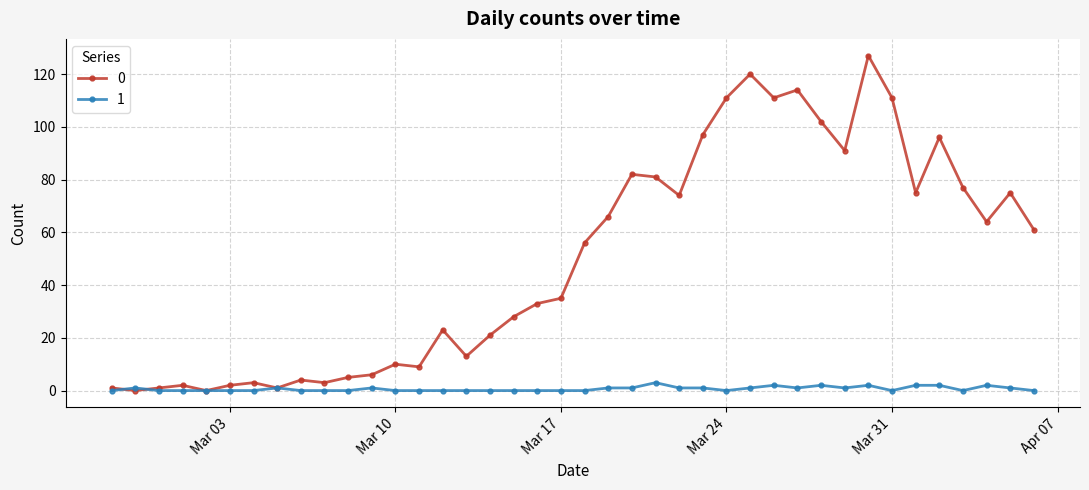

What is the difference between the second highest and second lowest values in the 1 series?

2